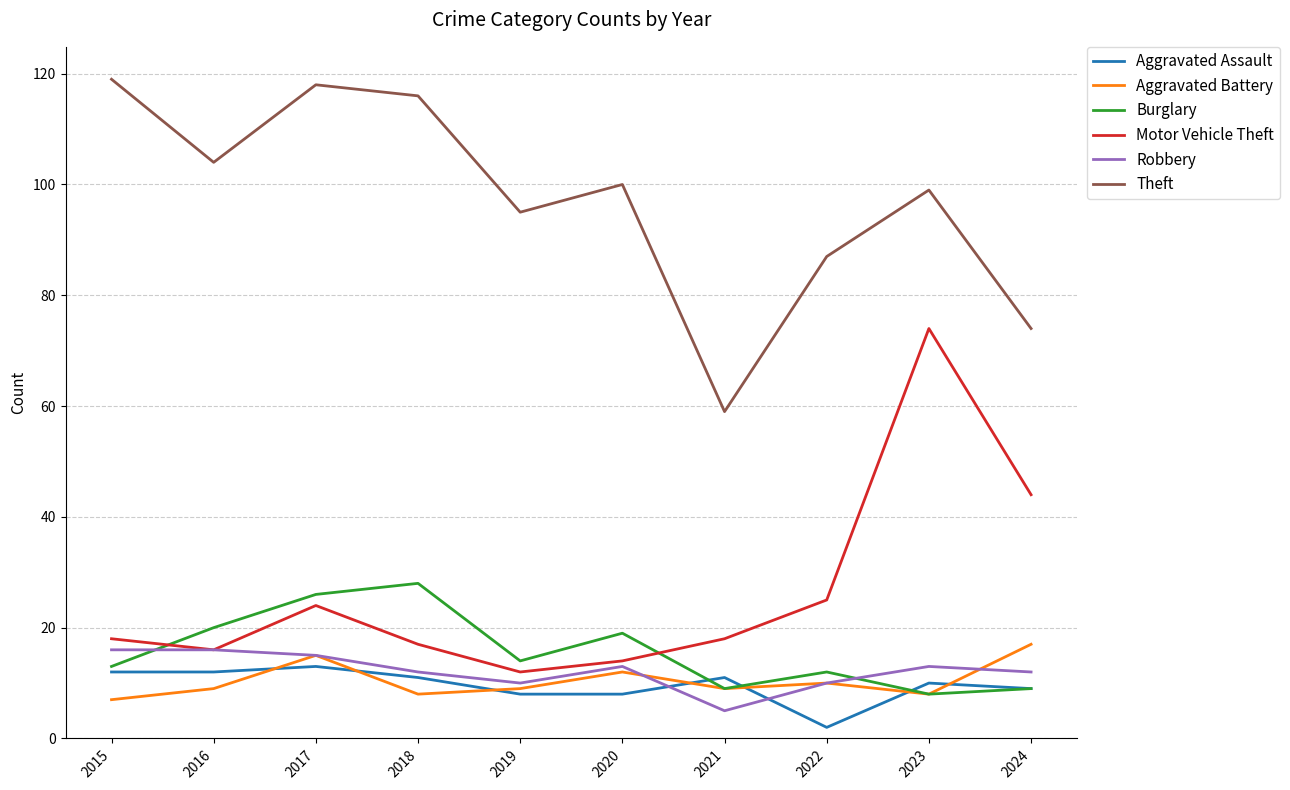

Which series has the largest total across all categories?

Theft